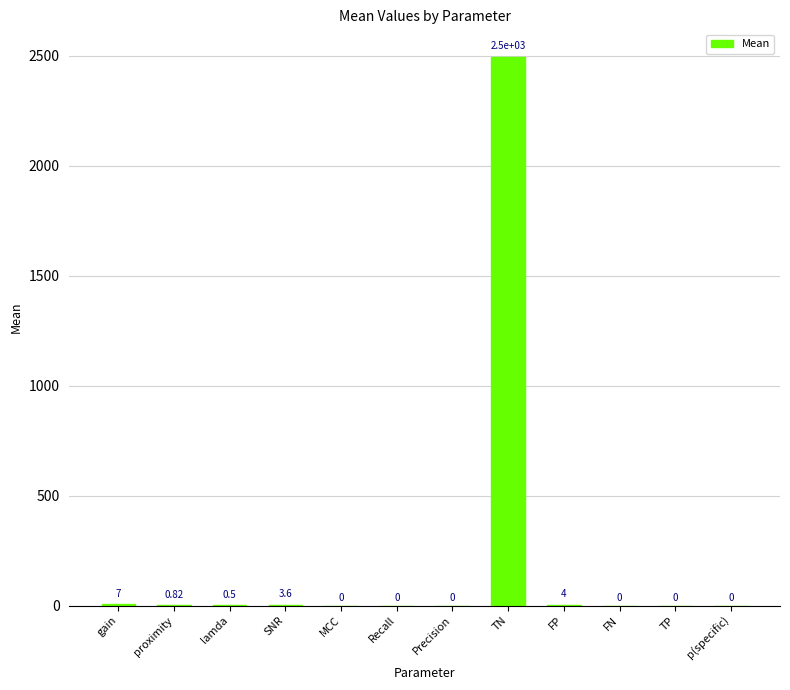

What is the change in value from MCC to FP?

+4.0